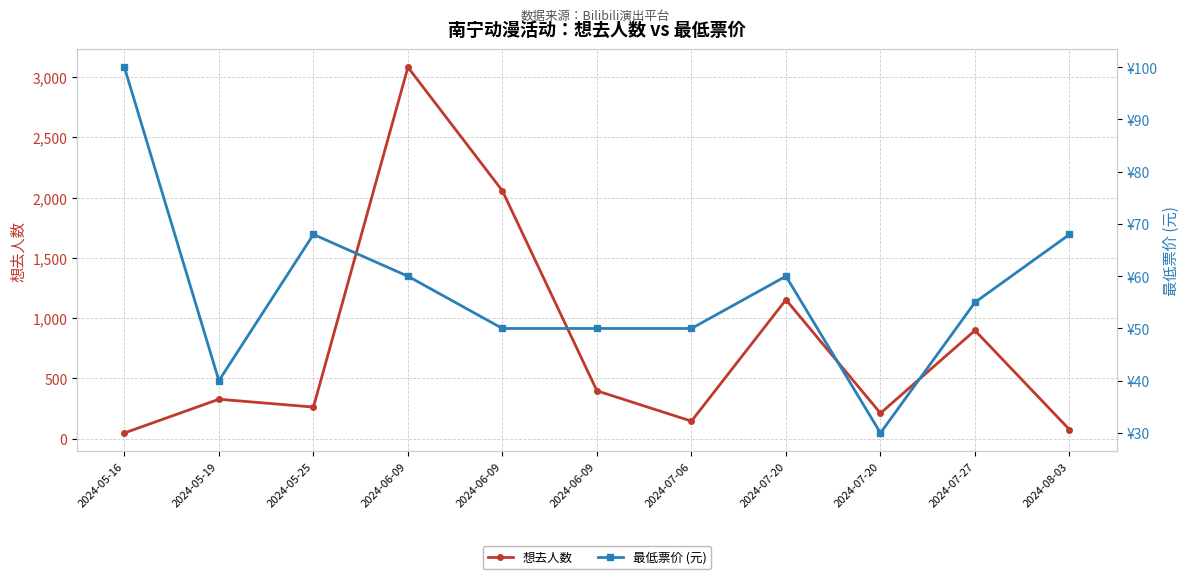

True or false: 想去人数 and 最低票价 (元) intersect in this chart.

True